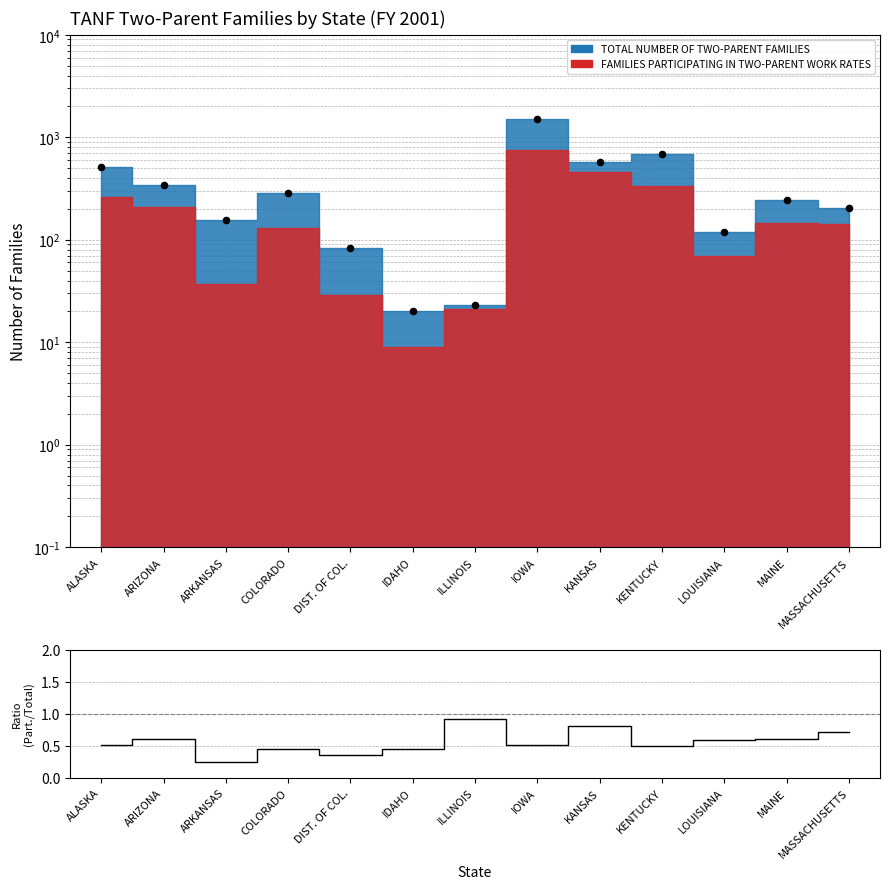

What is the change in value from ILLINOIS to IOWA?

+1471